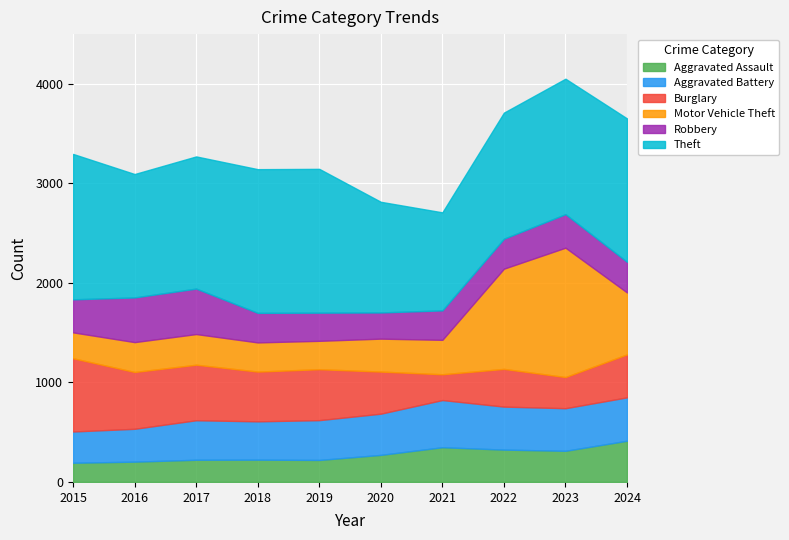

What are all the series names shown in the legend?

Aggravated Assault, Aggravated Battery, Burglary, Motor Vehicle Theft, Robbery, Theft